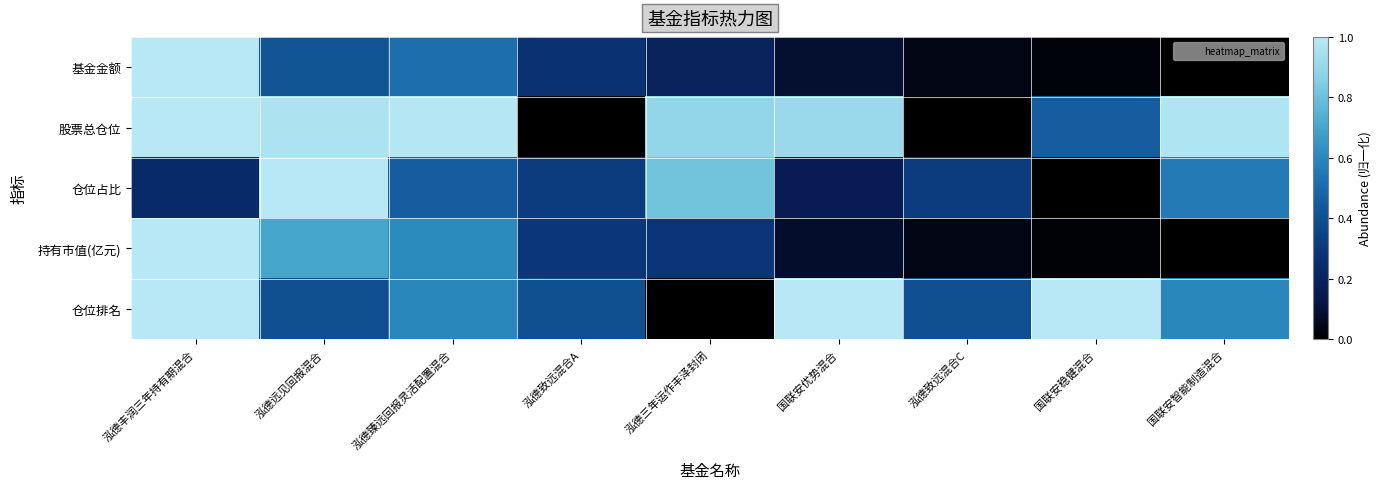

At how many categories does at least one series exceed 0?

9